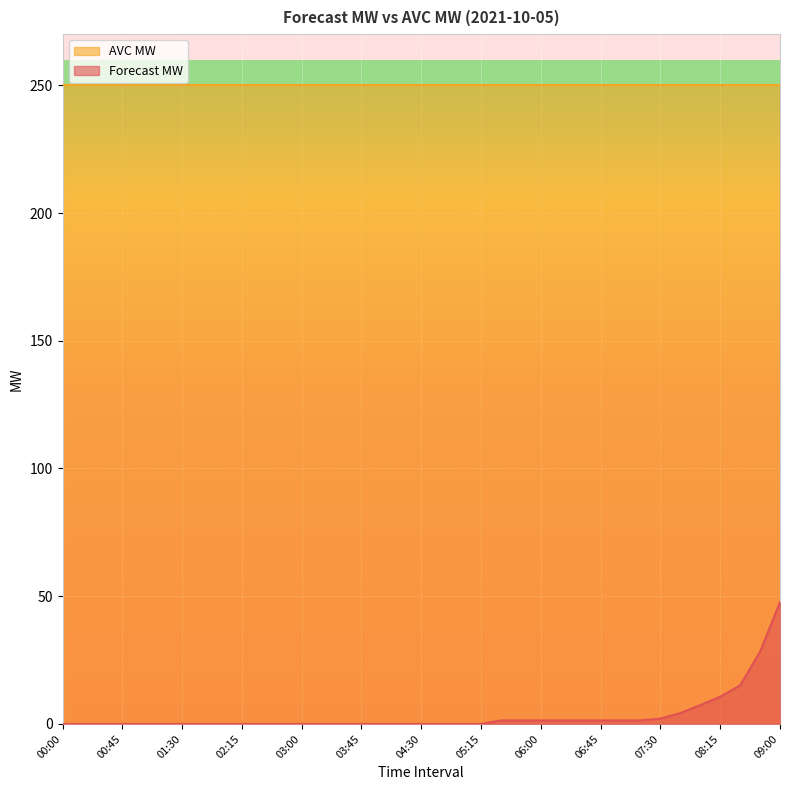

Rank the categories by value from highest to lowest.

09:00, 08:45, 08:30, 08:15, 08:00, 07:45, 07:30, 05:30, 05:45, 06:00, 06:15, 06:30, 06:45, 07:00, 07:15, 00:00, 00:15, 00:30, 00:45, 01:00, 01:15, 01:30, 01:45, 02:00, 02:15, 02:30, 02:45, 03:00, 03:15, 03:30, 03:45, 04:00, 04:15, 04:30, 04:45, 05:00, 05:15